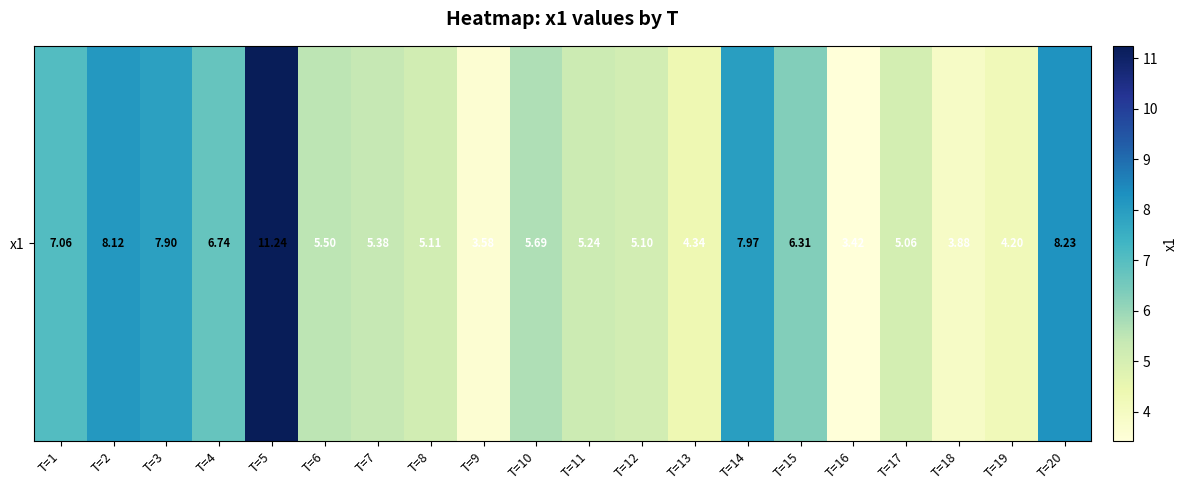

Reading left to right, what are all the values shown in this chart?

T=1=7.1	T=2=8.1	T=3=7.9	T=4=6.7	T=5=11.2	T=6=5.5	T=7=5.4	T=8=5.1	T=9=3.6	T=10=5.7	T=11=5.2	T=12=5.1	T=13=4.3	T=14=8.0	T=15=6.3	T=16=3.4	T=17=5.1	T=18=3.9	T=19=4.2	T=20=8.2